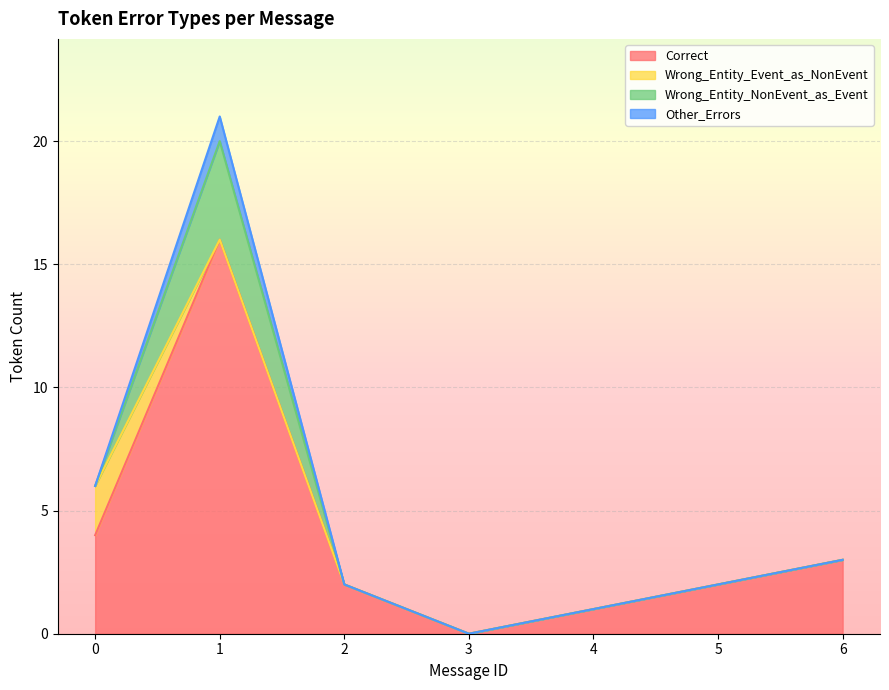

Count the number of data series in this chart.

4